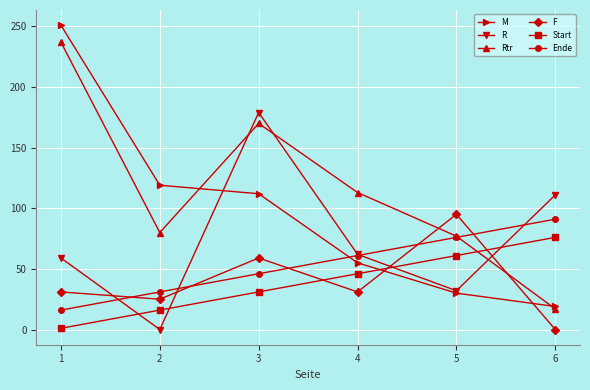

Which category has the highest value in the Start series?

6